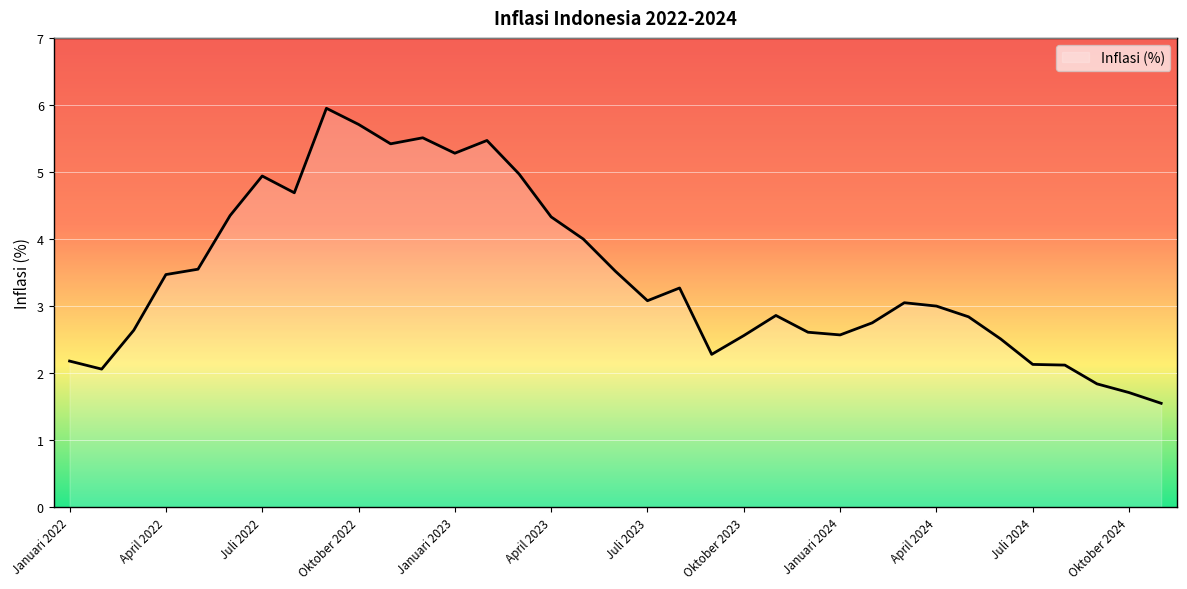

What is the difference between the maximum and minimum values?

4.4